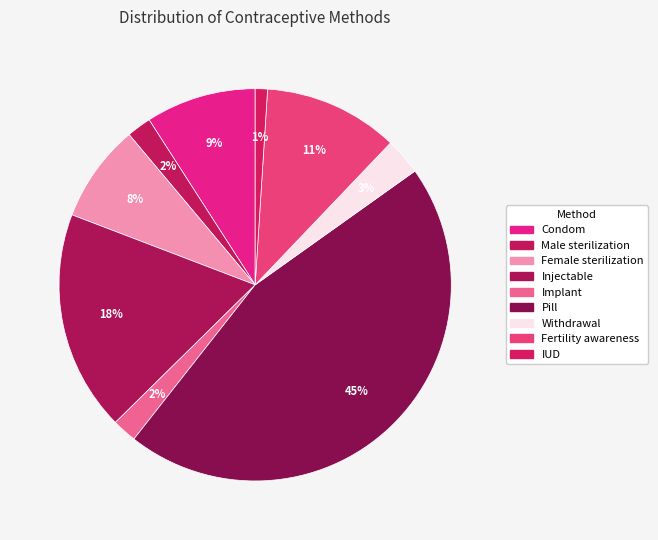

What percentage is the Pill slice, to the nearest percent?

45%